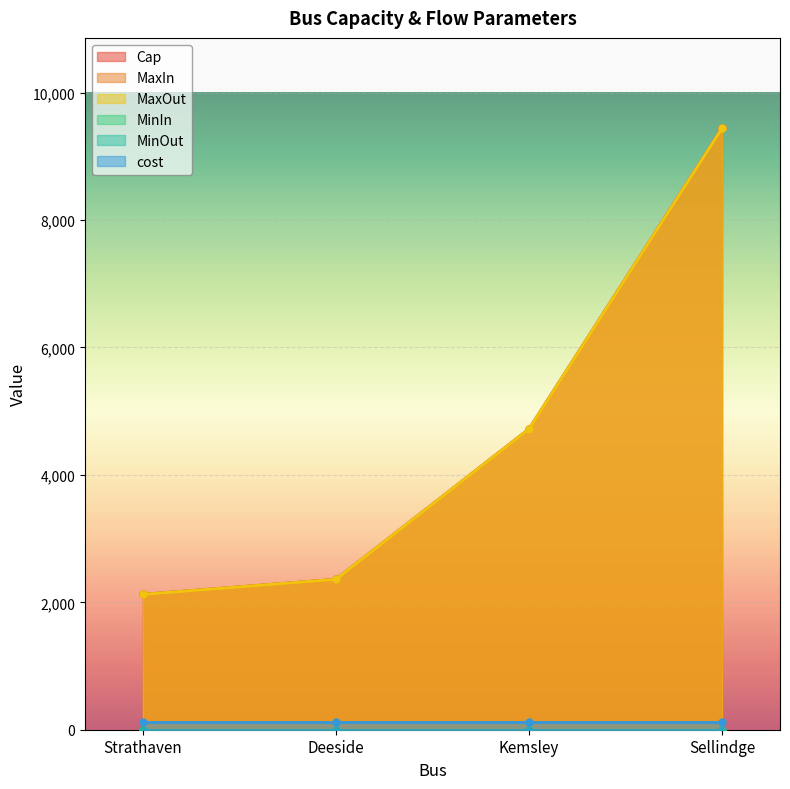

Where does the MaxIn series first go above 4721?

Sellindge